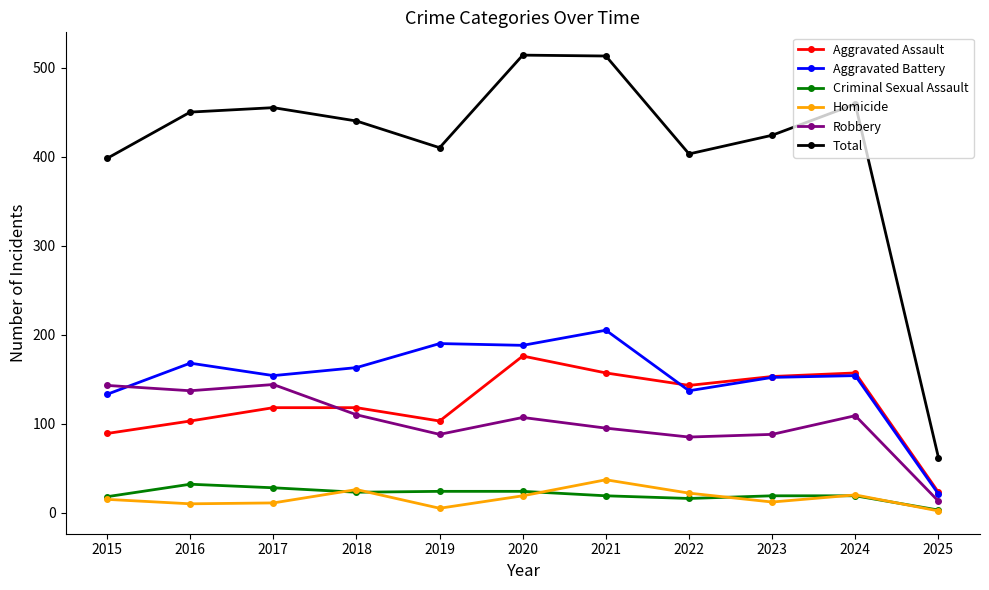

Which series has the largest total across all categories?

Total